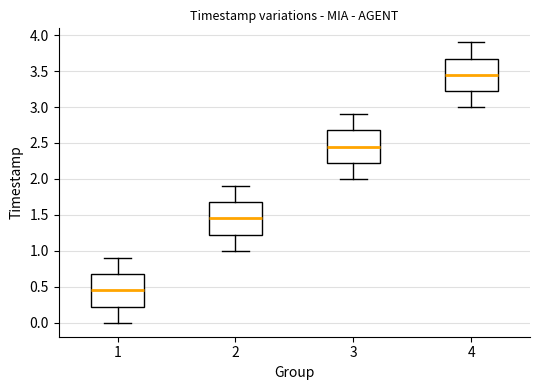

Reading left to right, read every box against the y-axis: the position of its median line, the range the box covers, and the ends of its whiskers. The values are not printed on the chart, so give them approximately, as read against the axis.

1: median 0.45, box 0.25 to 0.70, whiskers 0.00 to 0.90
2: median 1.45, box 1.25 to 1.70, whiskers 1.00 to 1.90
3: median 2.45, box 2.25 to 2.70, whiskers 2.00 to 2.90
4: median 3.45, box 3.25 to 3.70, whiskers 3.00 to 3.90